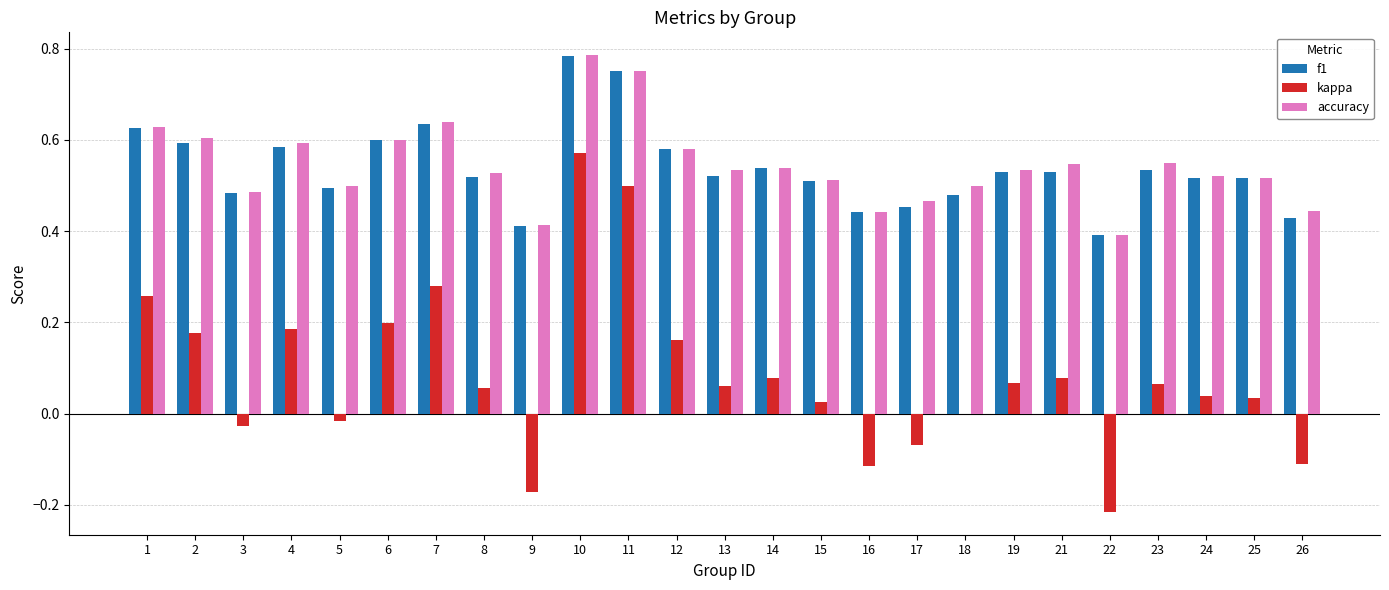

At which category is the sum across all series the highest?

10